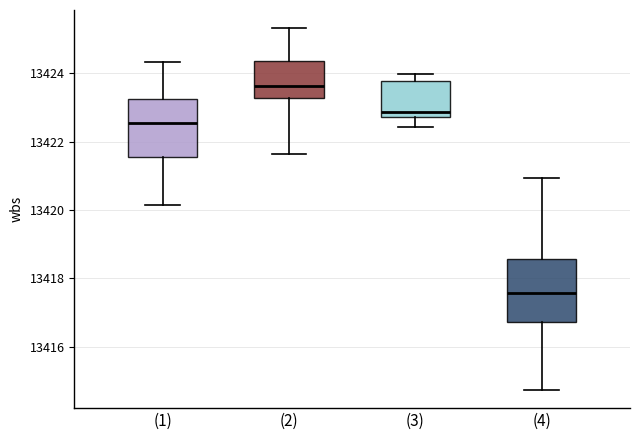

Reading left to right, read every box against the y-axis: the position of its median line, the range the box covers, and the ends of its whiskers. The values are not printed on the chart, so give them approximately, as read against the axis.

(1): median 13422.6, box 13421.6 to 13423.2, whiskers 13420.2 to 13424.4
(2): median 13423.6, box 13423.2 to 13424.4, whiskers 13421.6 to 13425.4
(3): median 13422.8 (just above the box's lower edge), box 13422.8 to 13423.8, whiskers 13422.4 to 13424.0
(4): median 13417.6, box 13416.8 to 13418.6, whiskers 13414.8 to 13421.0